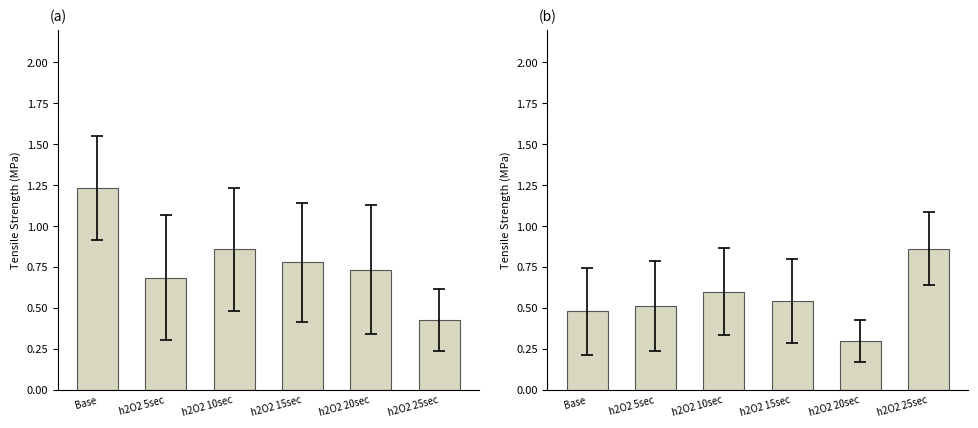

Which category has the lowest value in the Panel A bars series?

h2O2 25sec